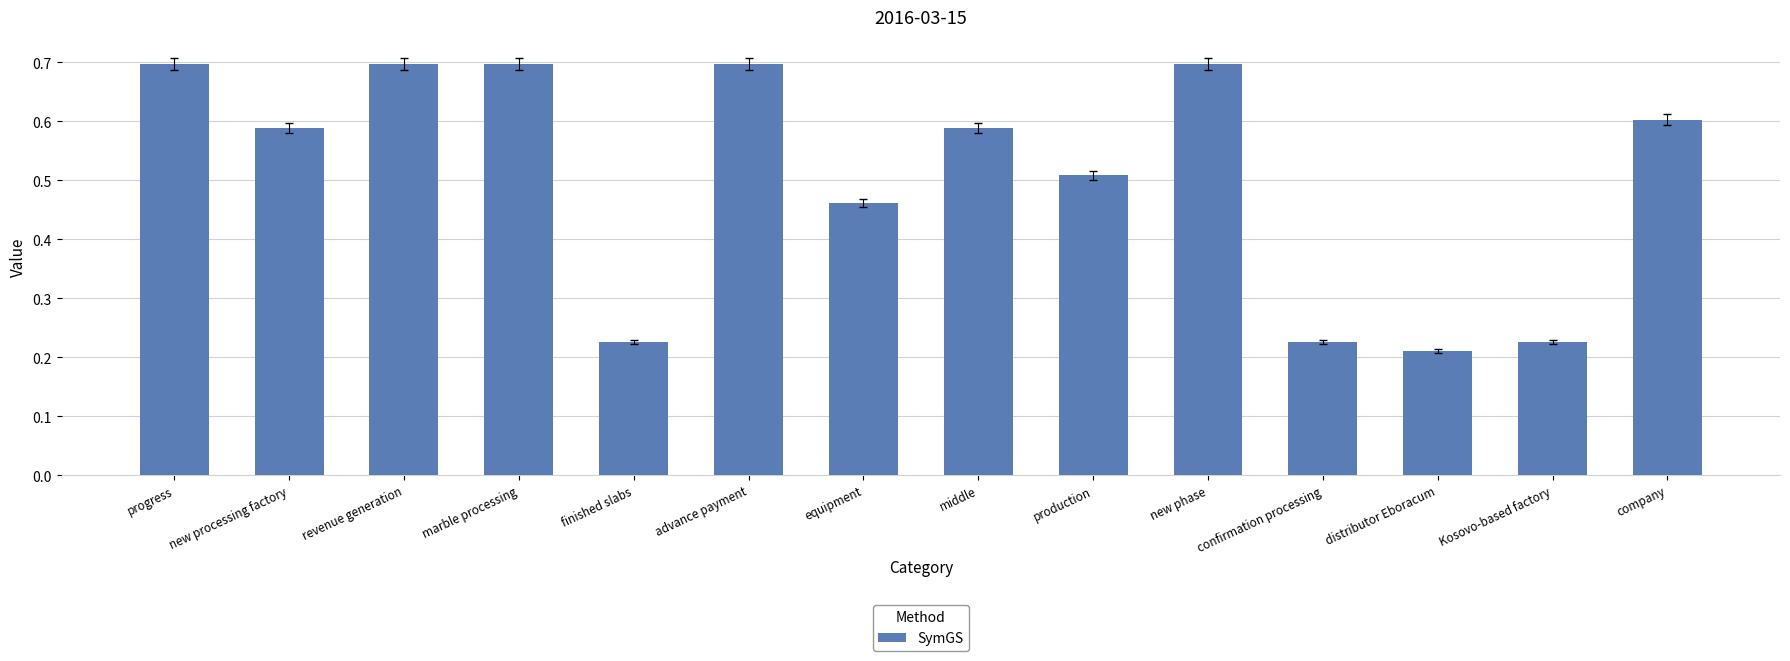

The chart shows a value of 0.7 at production. True or false?

False